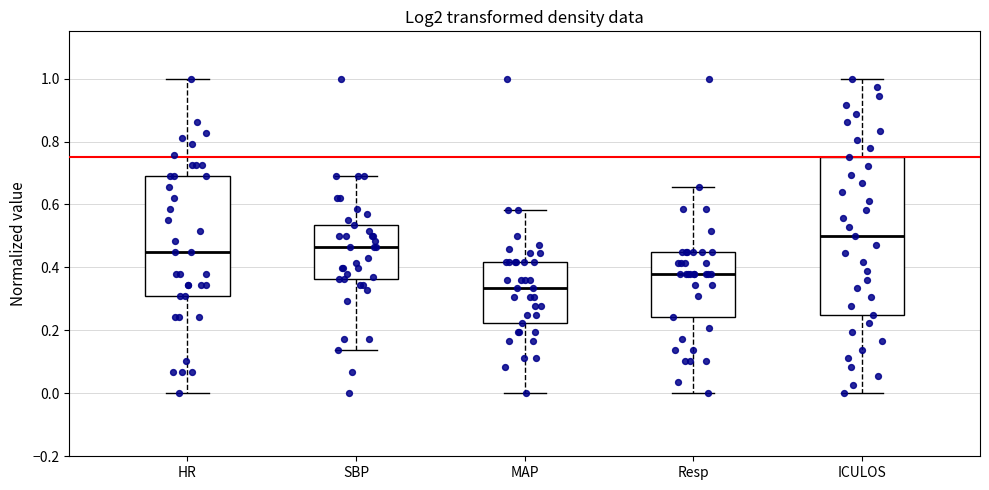

Comparing the boxes themselves (not the whiskers), which one is the tallest?

ICULOS